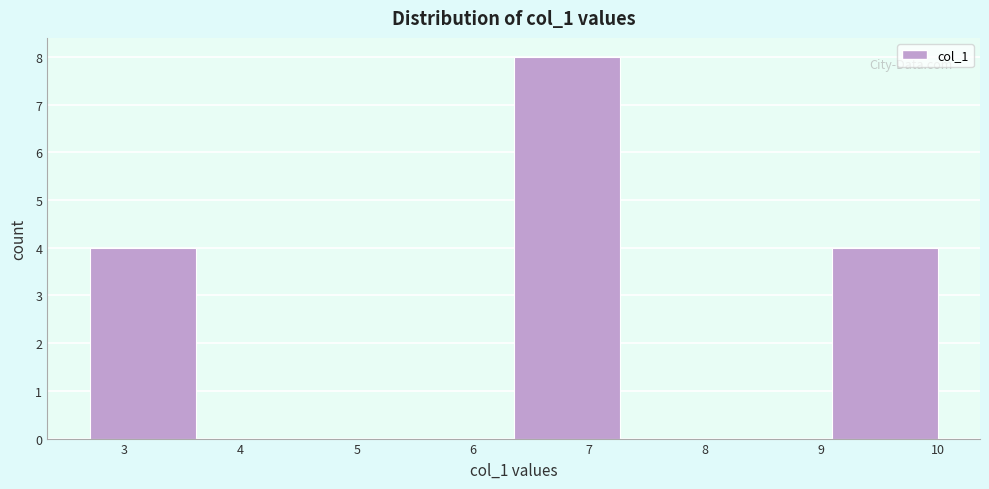

Reading left to right, transcribe this chart: for each bar, give the range it covers on the x-axis and its height. Neither the bar edges nor the heights are printed on the chart, so give them approximately, as read against the axes.

2.7 to 3.6: 4
3.6 to 4.5: 0
4.5 to 5.4: 0
5.4 to 6.4: 0
6.4 to 7.3: 8
7.3 to 8.2: 0
8.2 to 9.1: 0
9.1 to 10.0: 4